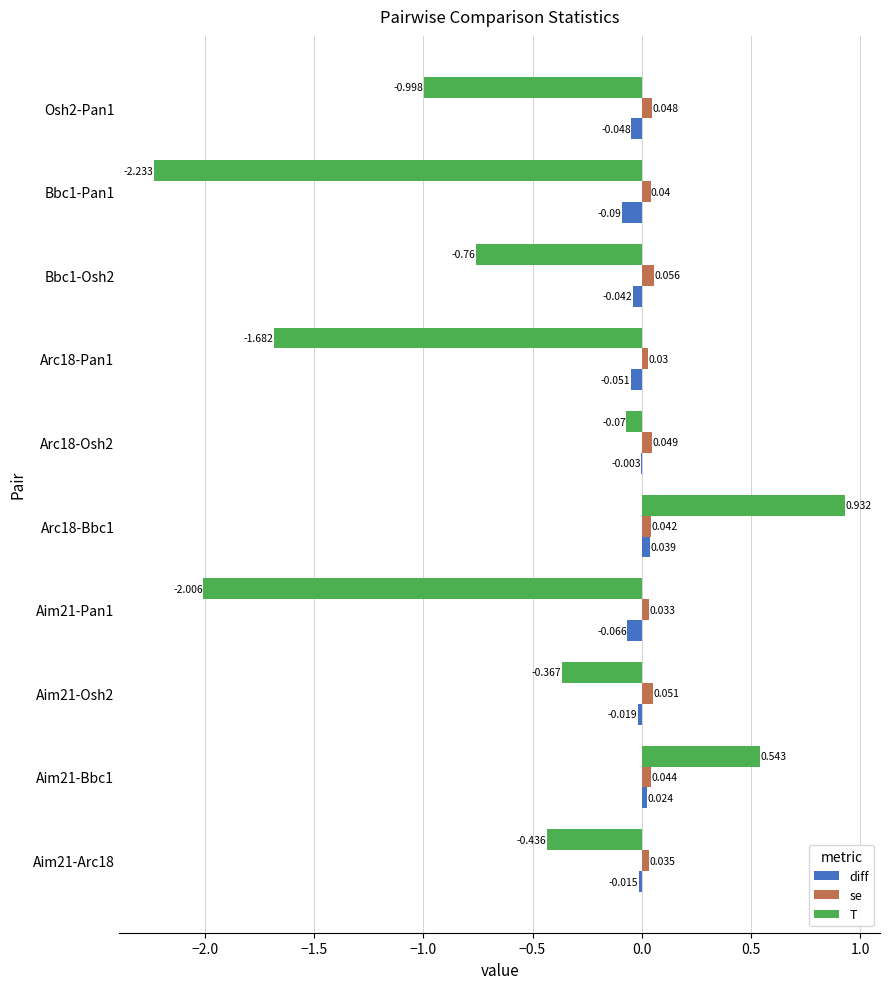

How many distinct data groups are displayed?

3